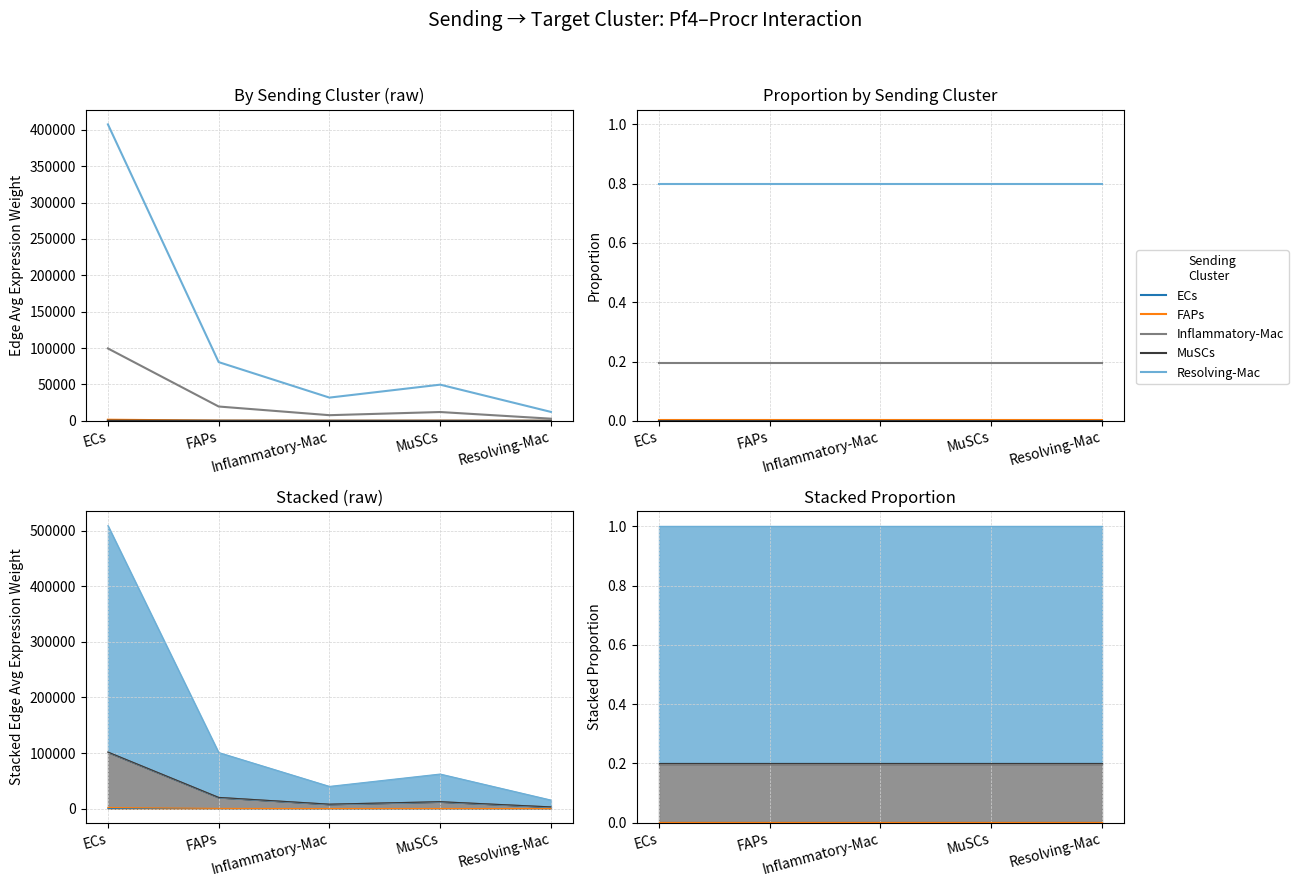

Which category has the highest value in the Resolving-Mac series?

FAPs